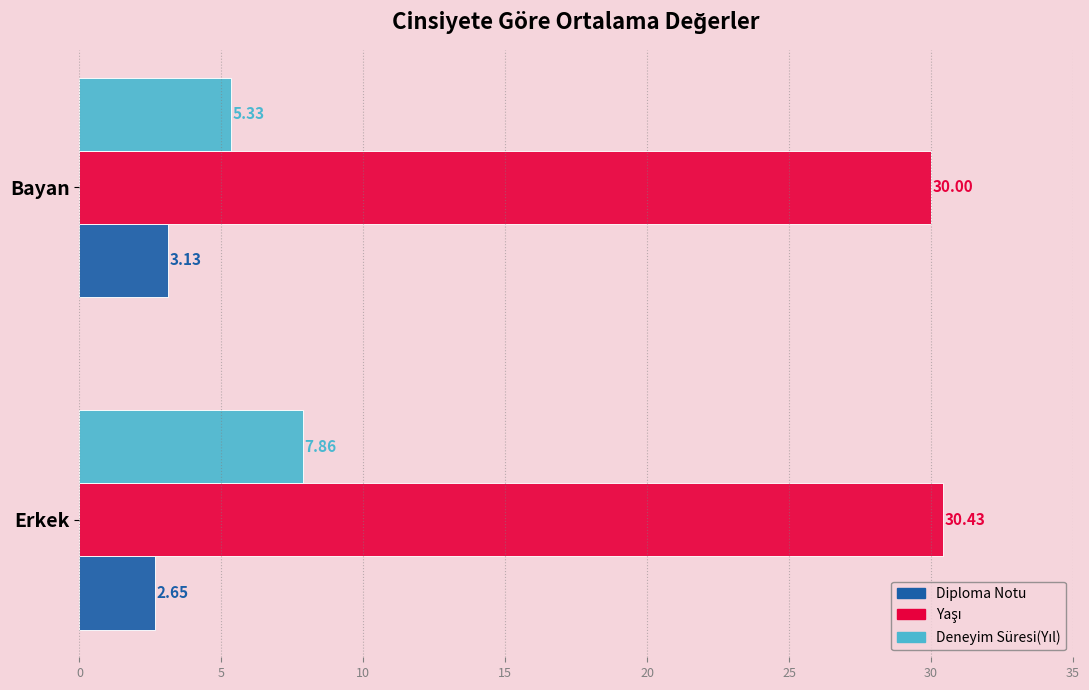

At which category is the sum across all series the highest?

Erkek